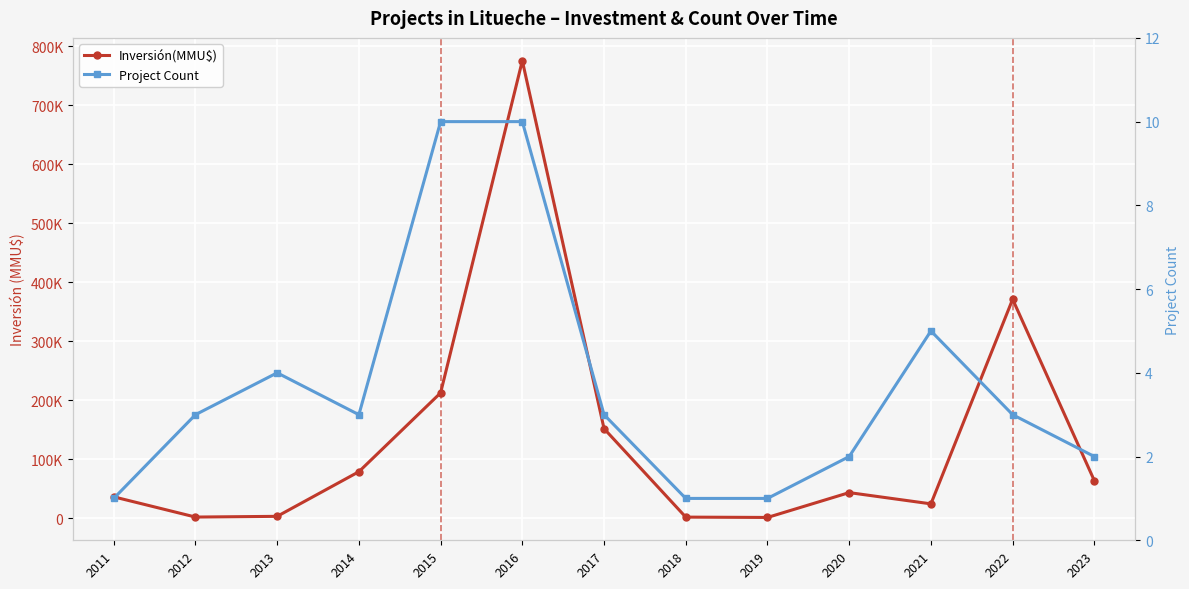

Reading right to left, what are all the values shown in this chart?

Inversión(MMU$): 2023=63356	2022=371000	2021=24100	2020=43178	2019=1050	2018=1610	2017=151610	2016=775403	2015=212271	2014=78610	2013=2929	2012=1710	2011=36000
Project Count: 2023=2	2022=3	2021=5	2020=2	2019=1	2018=1	2017=3	2016=10	2015=10	2014=3	2013=4	2012=3	2011=1